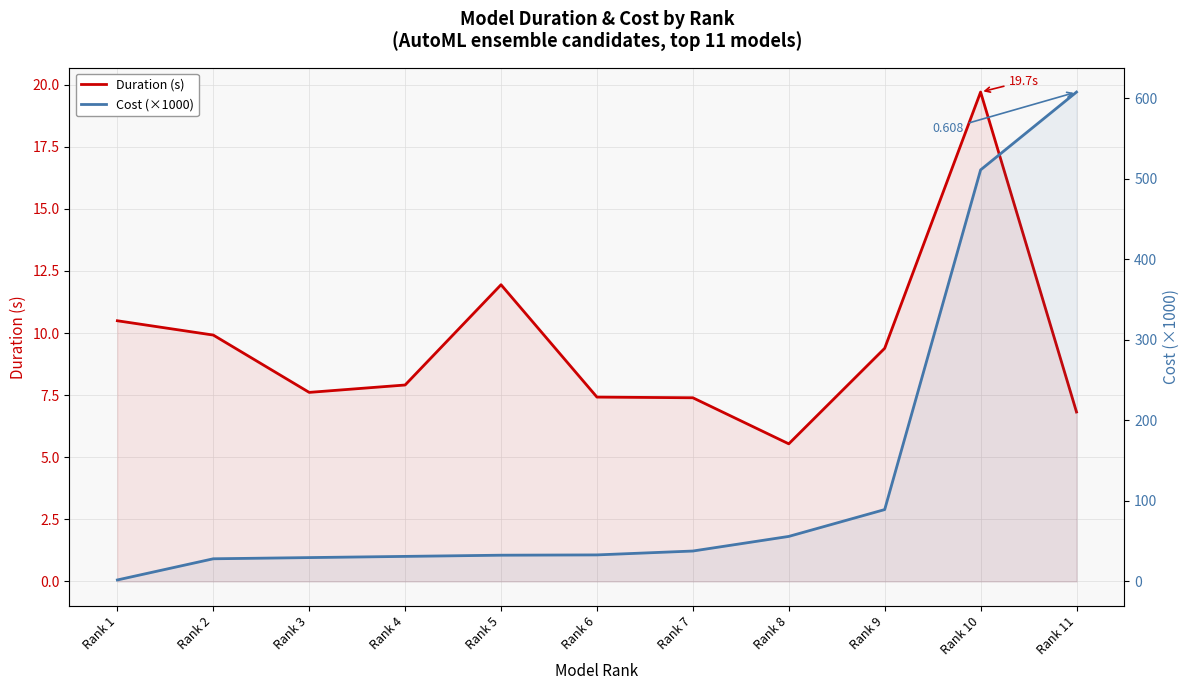

How many series are shown in this chart?

2